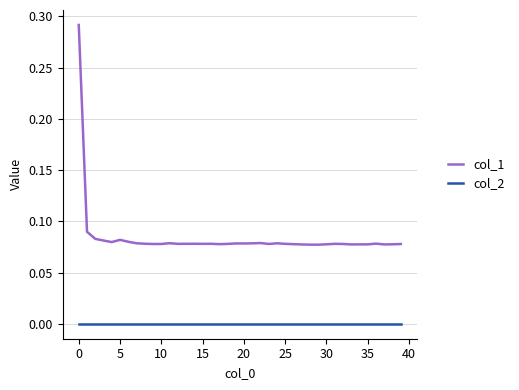

Which series has the largest total across all categories?

col_1